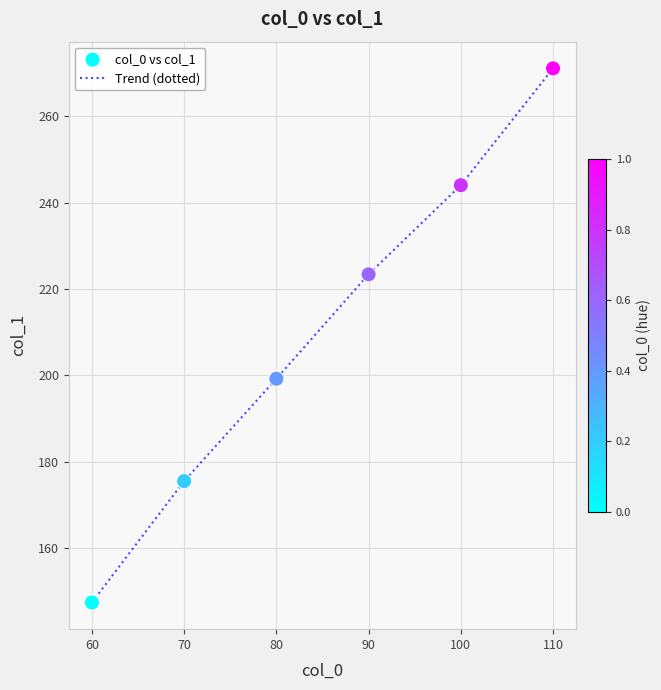

What is the ratio of the value at 90 to the value at 60?

1.5